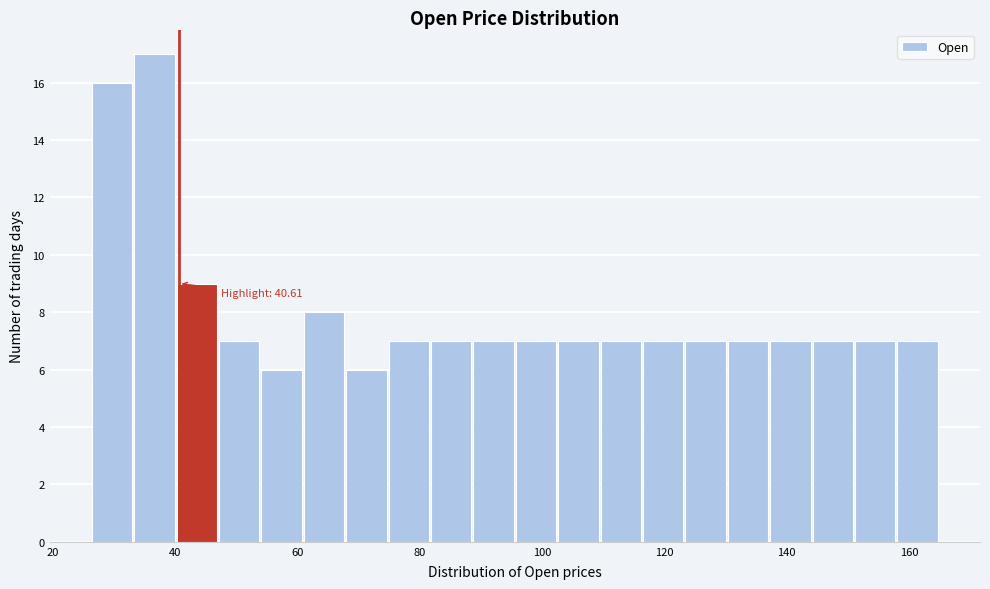

Read against the x-axis, roughly where is the centre of the tallest bar?

36